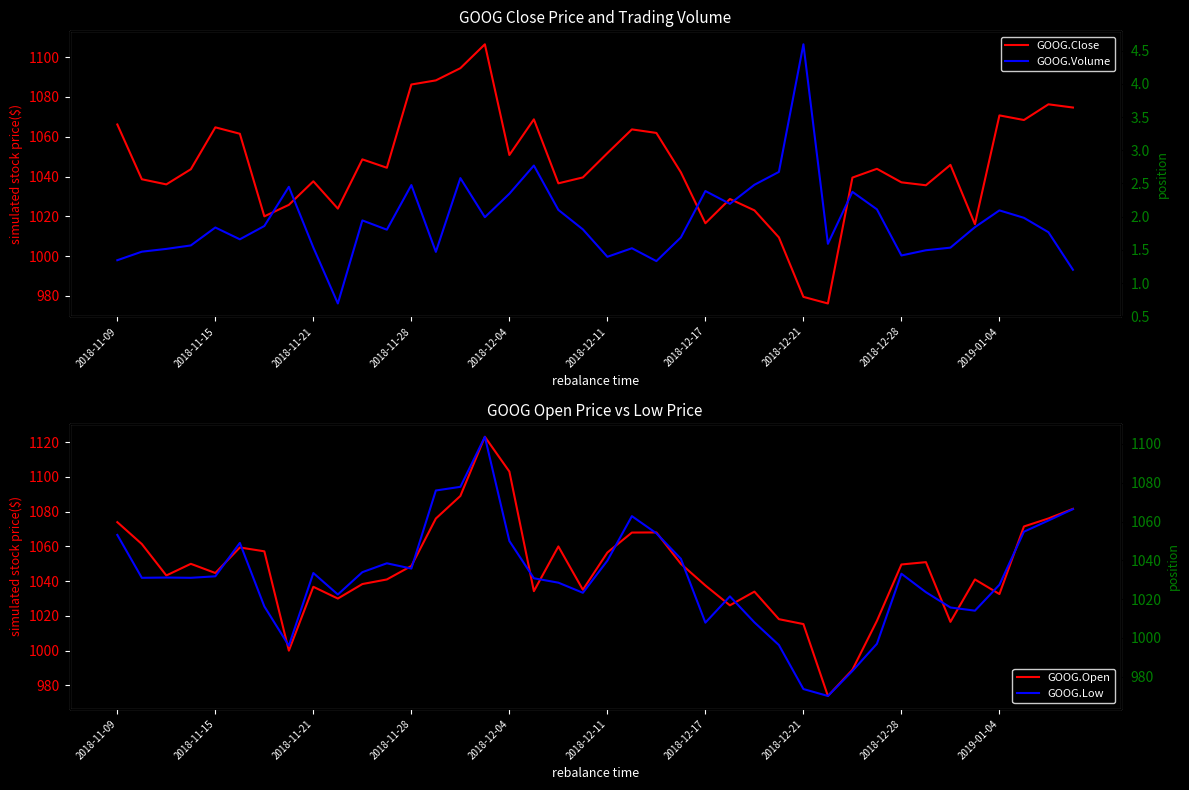

Which series has the widest spread of values?

GOOG.Open